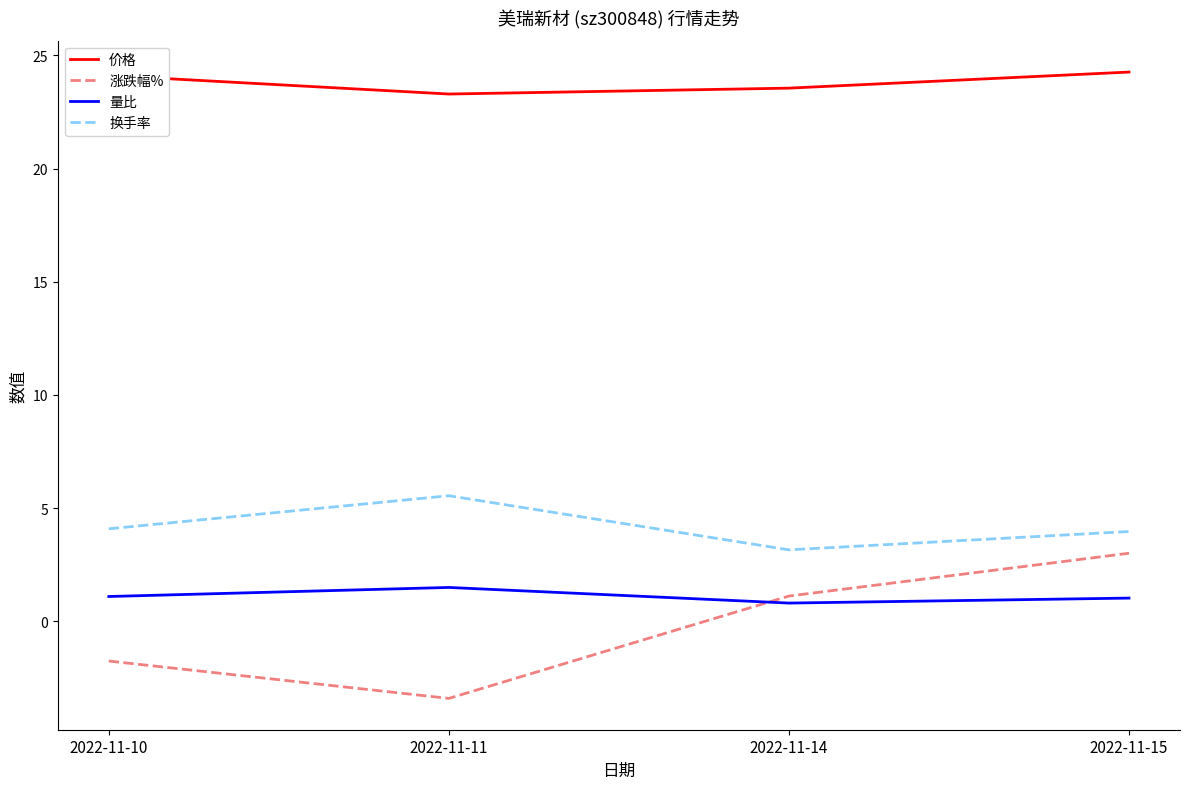

What is the minimum value shown in the chart?

-3.4